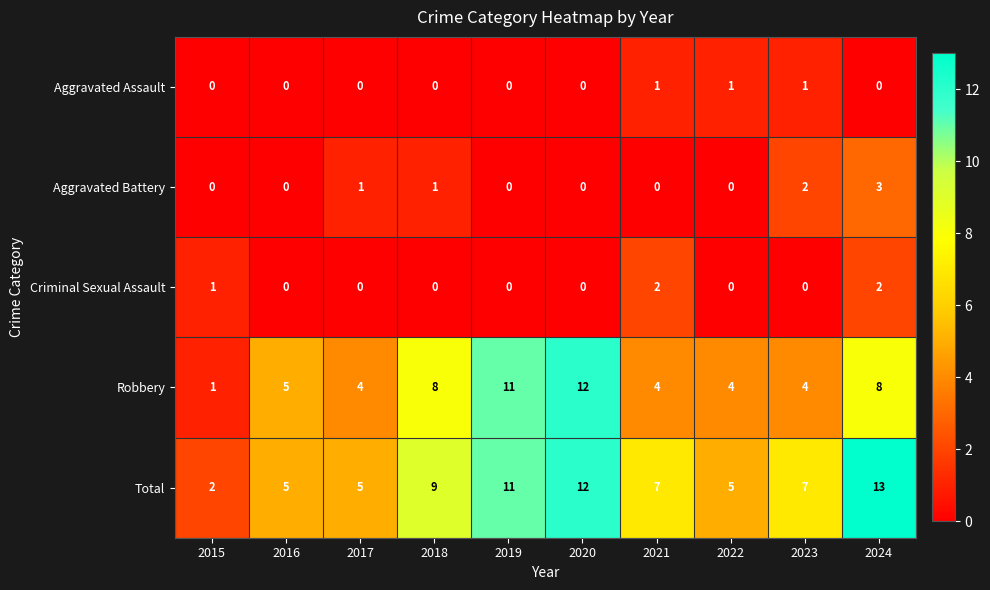

Which series has the largest total across all categories?

Total